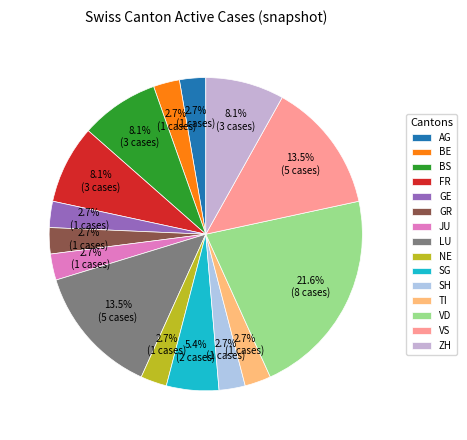

Does any single category account for the majority?

No